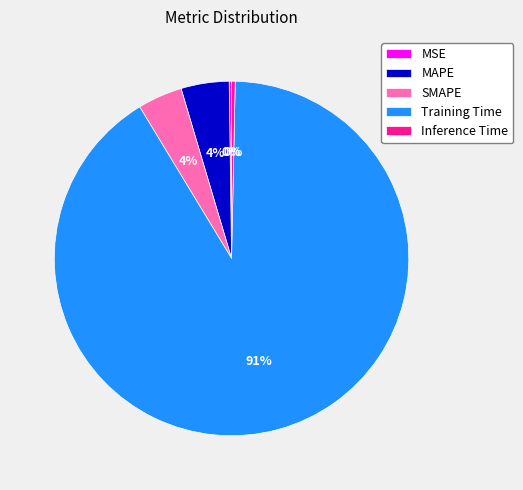

The MAPE slice represents 4% of the pie. True or false?

True